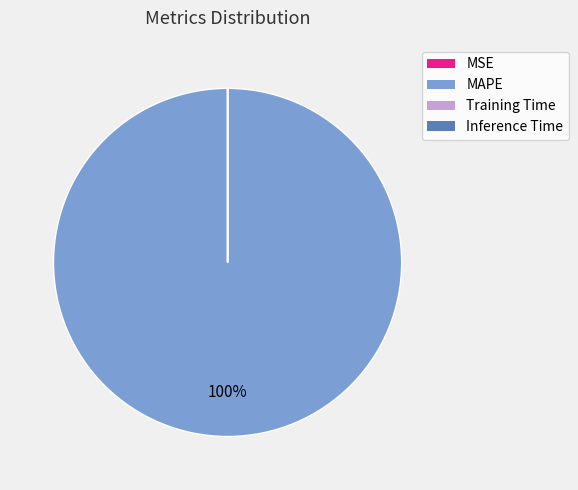

True or false: MAPE accounts for 100% of the total.

True